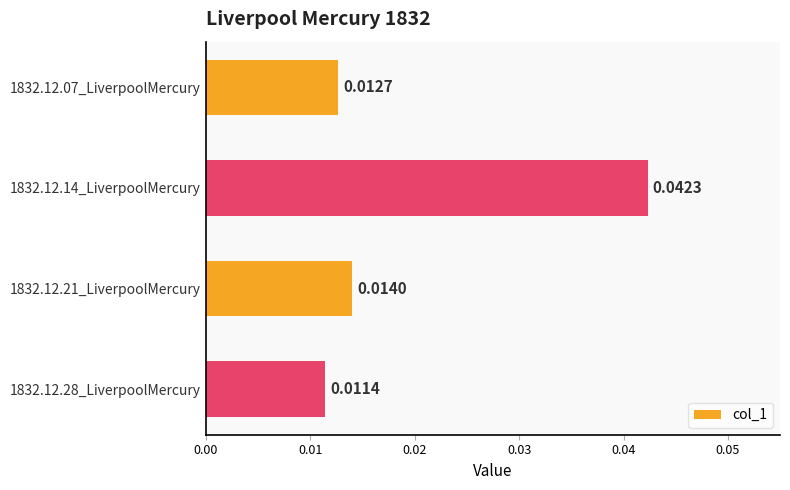

What is the sum of all values?

0.1